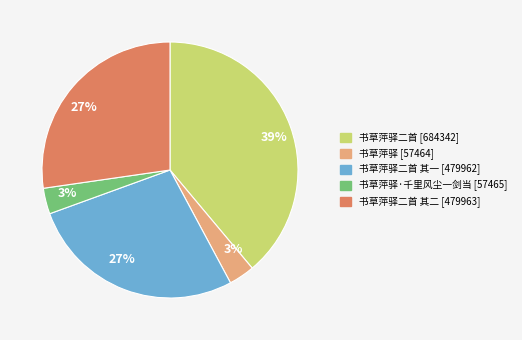

Is there a majority slice in this chart?

No